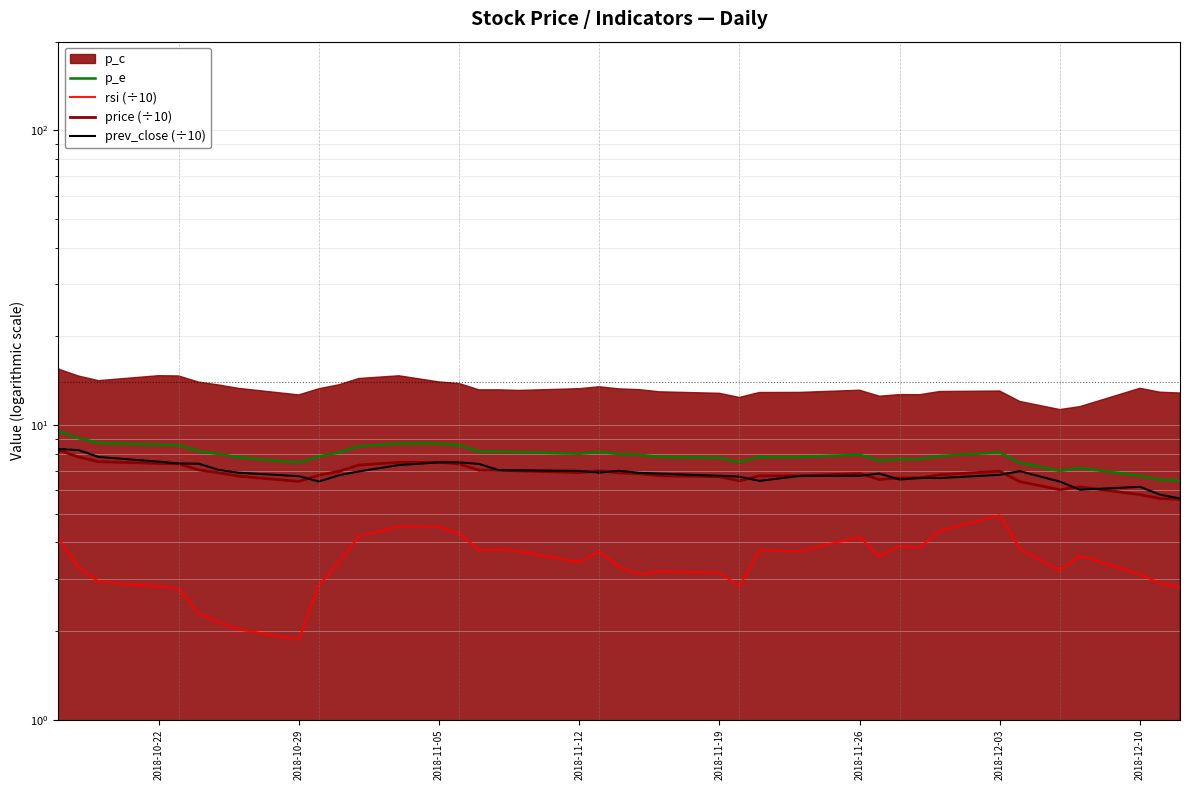

How many interior local valleys does the p_e series have?

6